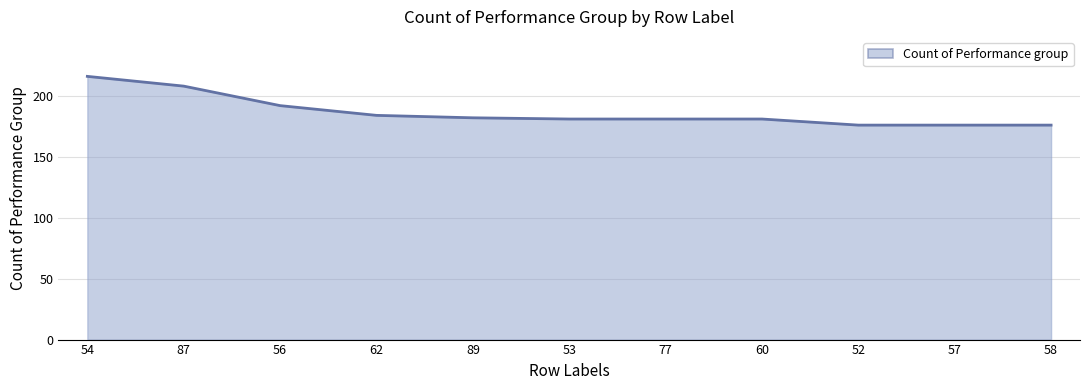

Between 89 and 52, which is larger?

89